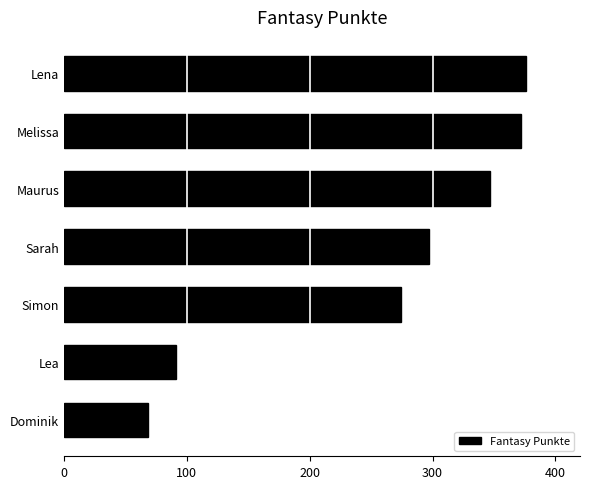

List the labels in order of value, largest first.

Lena, Melissa, Maurus, Sarah, Simon, Lea, Dominik